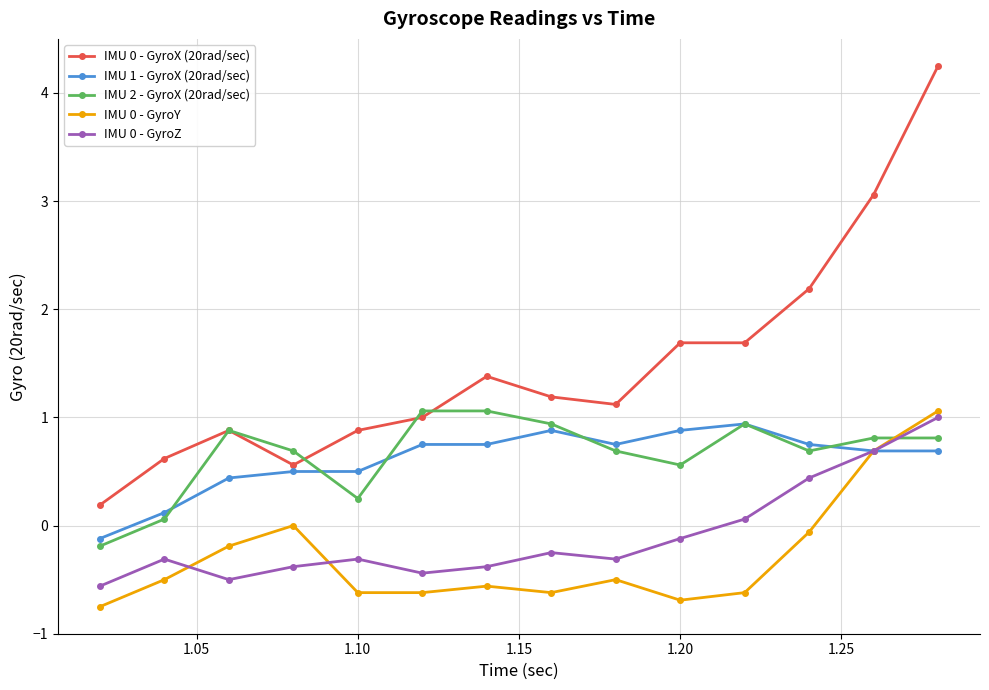

Which series has the largest total across all categories?

IMU 0 - GyroX (20rad/sec)